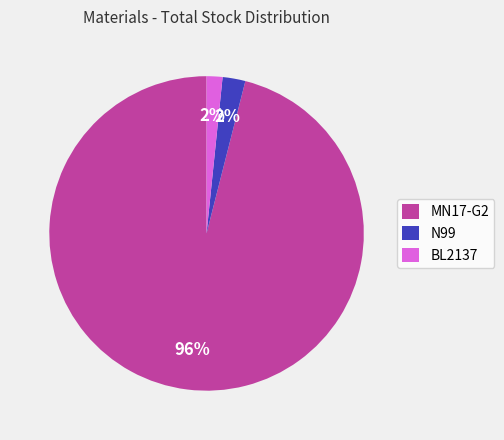

Combined, do MN17-G2 and BL2137 account for over 50%?

Yes